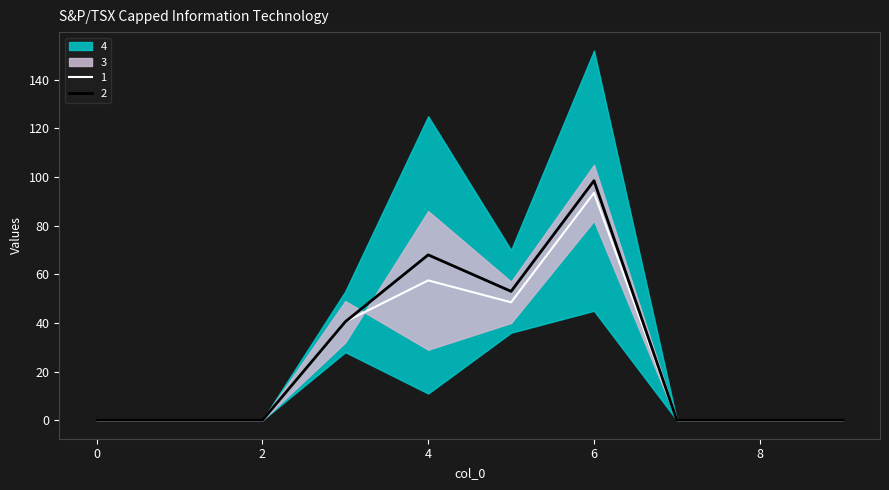

Does the chart have visible grid lines?

No